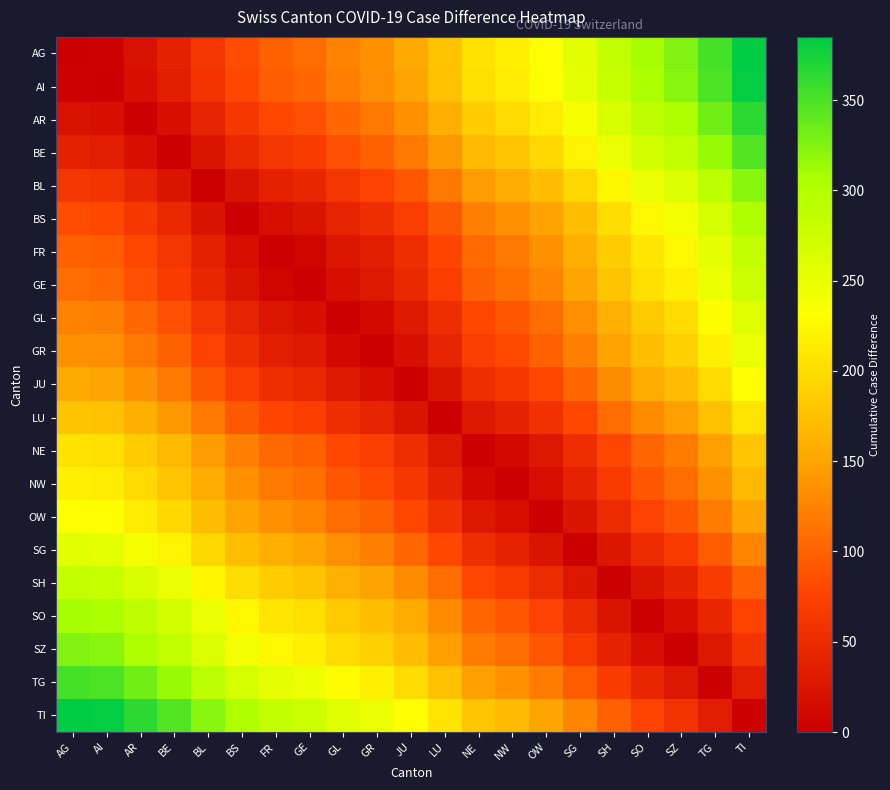

Rank the series at GE from highest to lowest value.

TI, TG, SZ, SO, SH, SG, OW, NW, AG, AI, NE, AR, LU, BE, JU, BL, GR, BS, GL, FR, GE